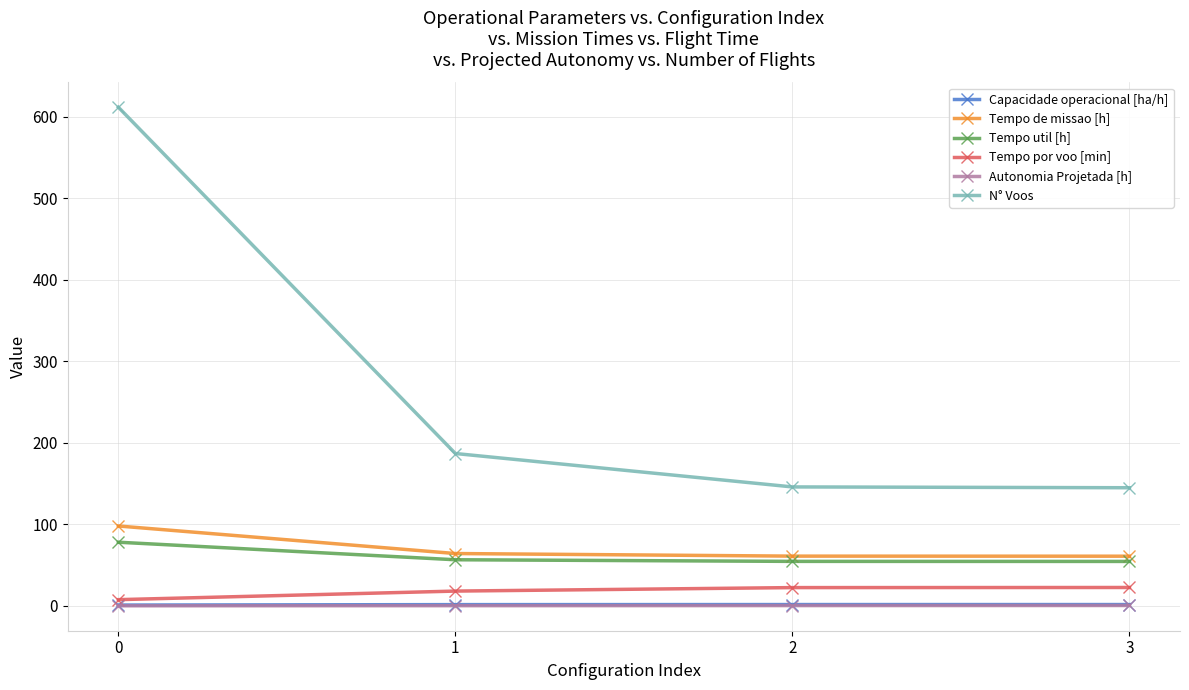

True or false: N° Voos and Autonomia Projetada [h] intersect in this chart.

False